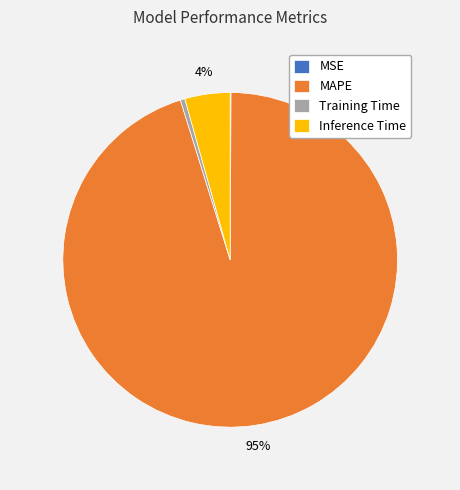

True or false: Training Time accounts for 0% of the total.

True